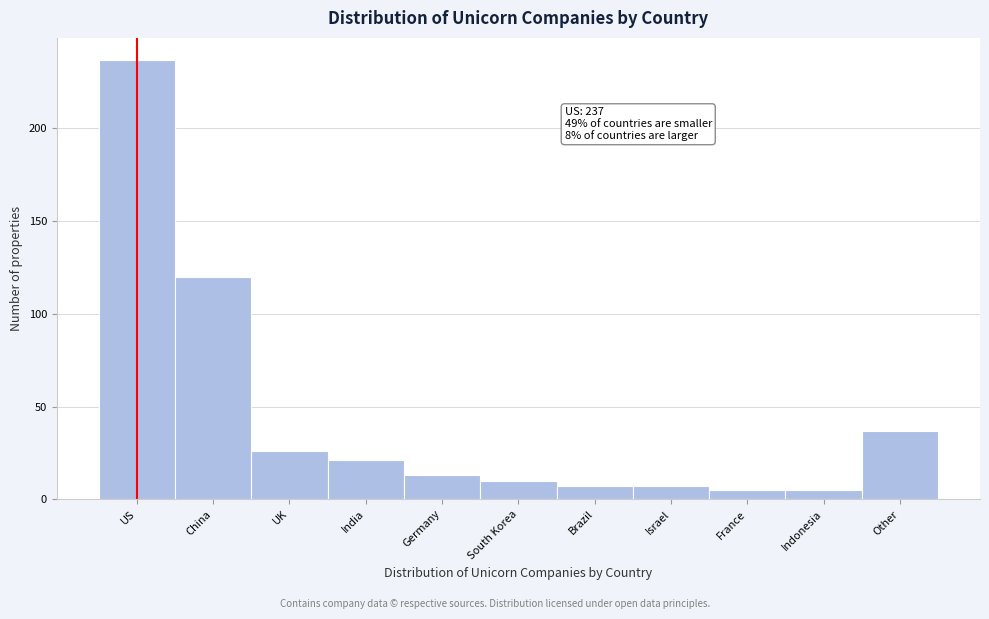

Reading left to right, extract all data points from this chart.

US=237	China=120	UK=26	India=21	Germany=13	South Korea=10	Brazil=7	Israel=7	France=5	Indonesia=5	Other=37